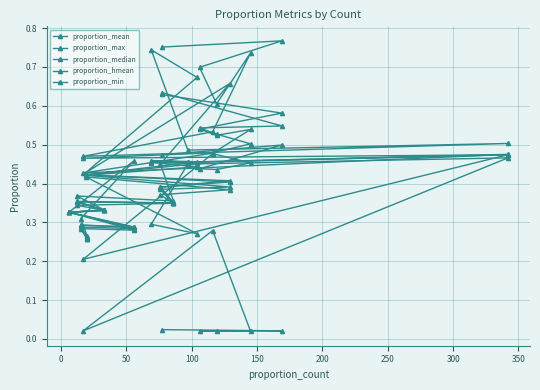

List the series in order of their peak value, highest first.

proportion_max, proportion_median, proportion_mean, proportion_hmean, proportion_min